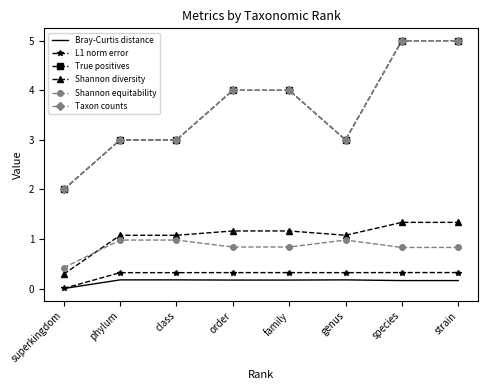

What is the difference between the second highest and second lowest values in the True positives series?

2.0